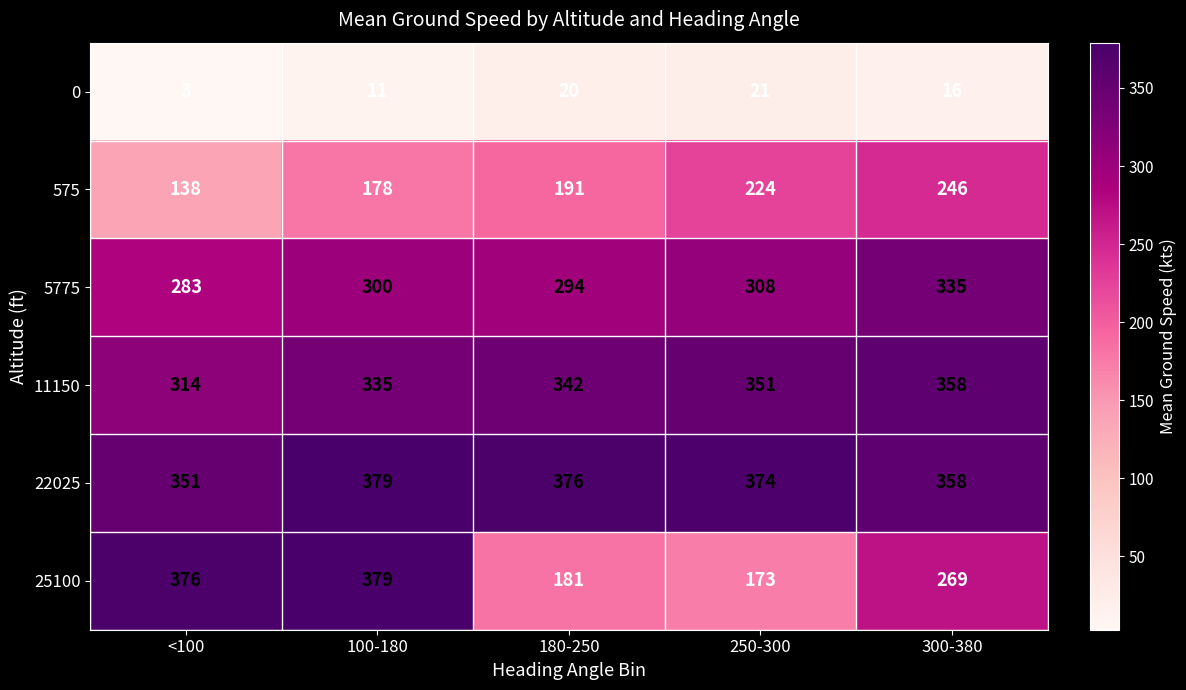

What is the difference between the highest and lowest values at 300-380?

342